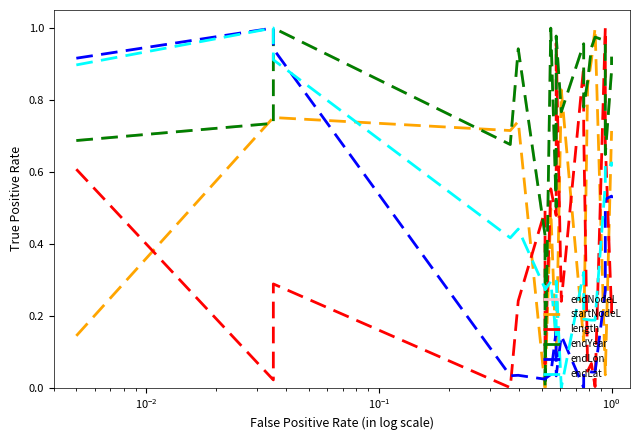

Is it true that startNodeL equals 0.1 at $\mathdefault{10^{-4}}$?

False